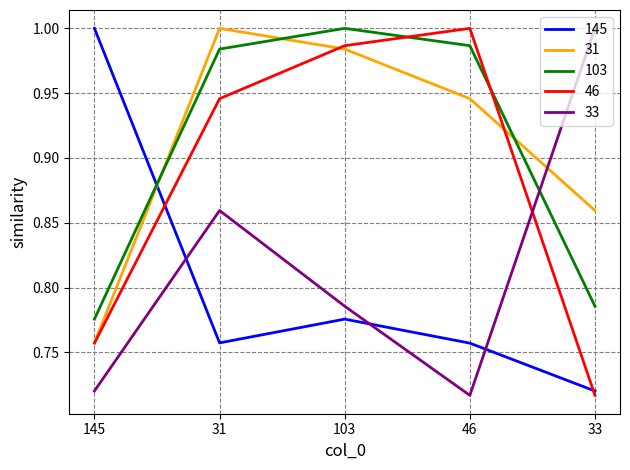

The value of 46 at 46 is 1.3. True or false?

False